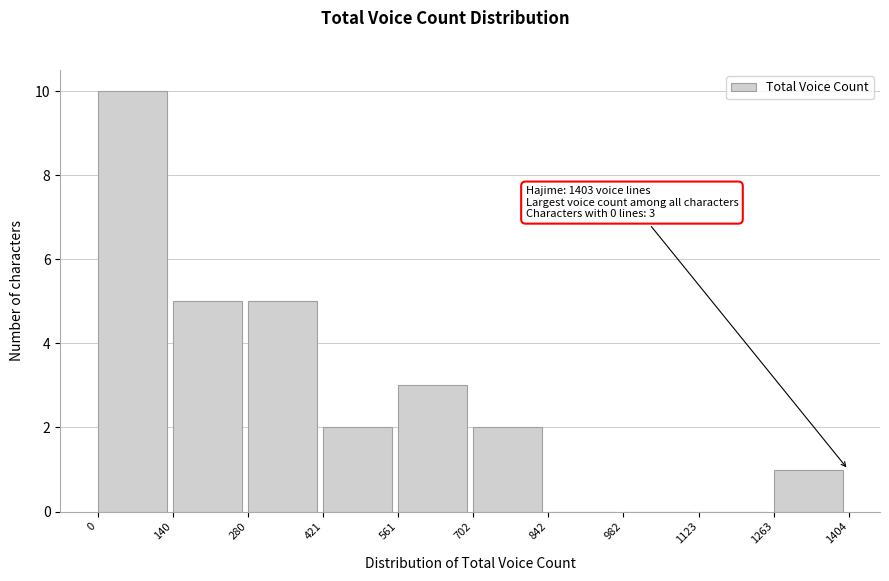

Which range on the x-axis has the tallest bar?

0 to 140